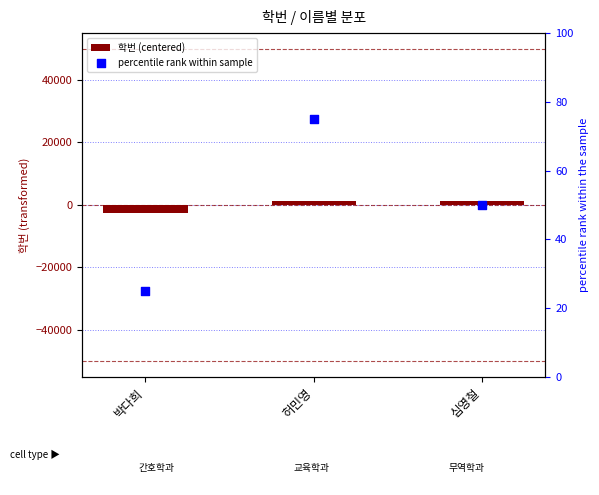

Which series has the largest Y range (max minus min)?

학번 (centered)